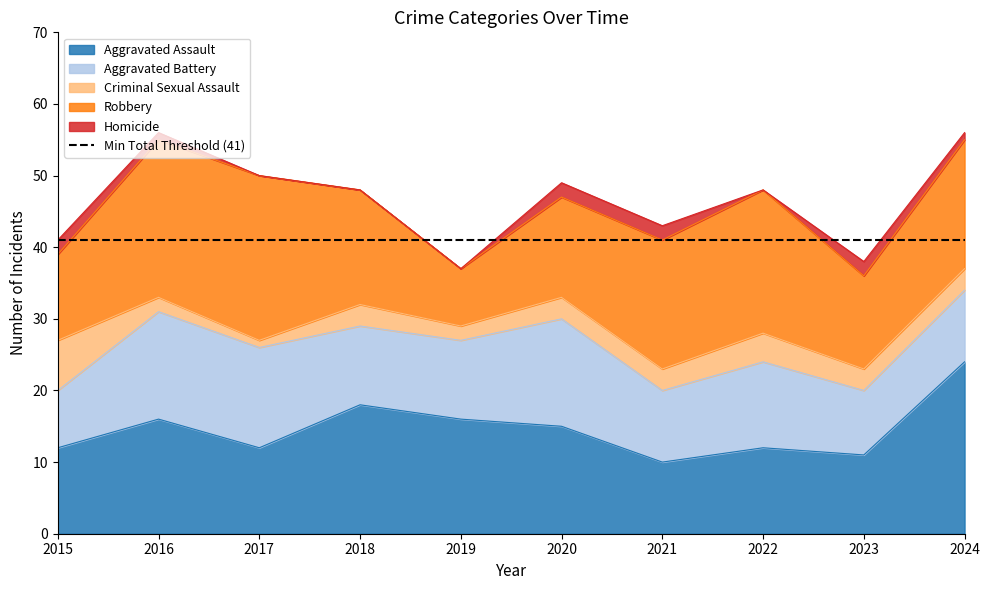

The value of Aggravated Battery at 2024 is 13. True or false?

False